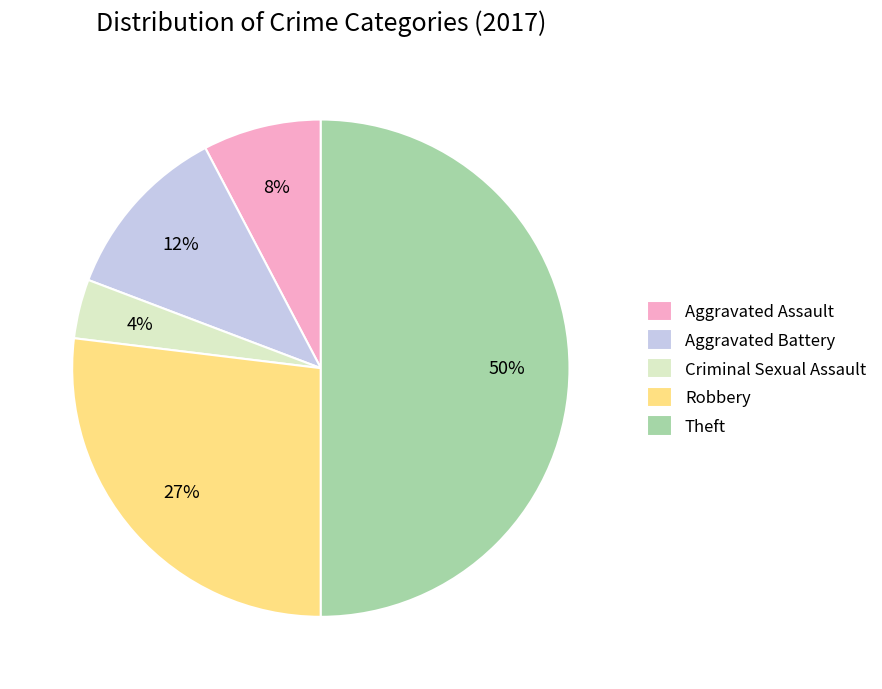

What is the largest slice in the pie chart?

Theft